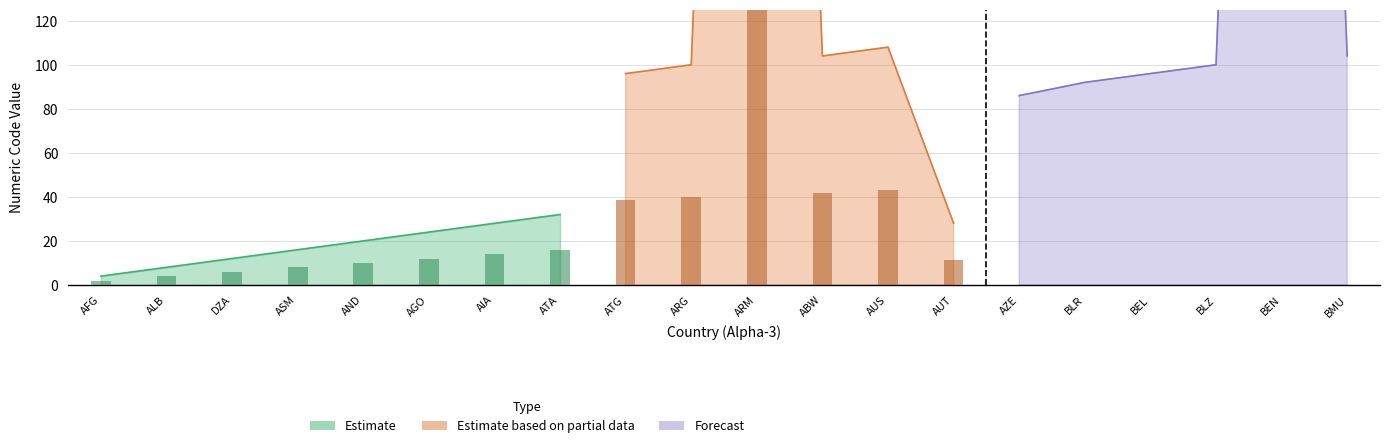

What is the sum of all Estimate based on partial data values?

2627